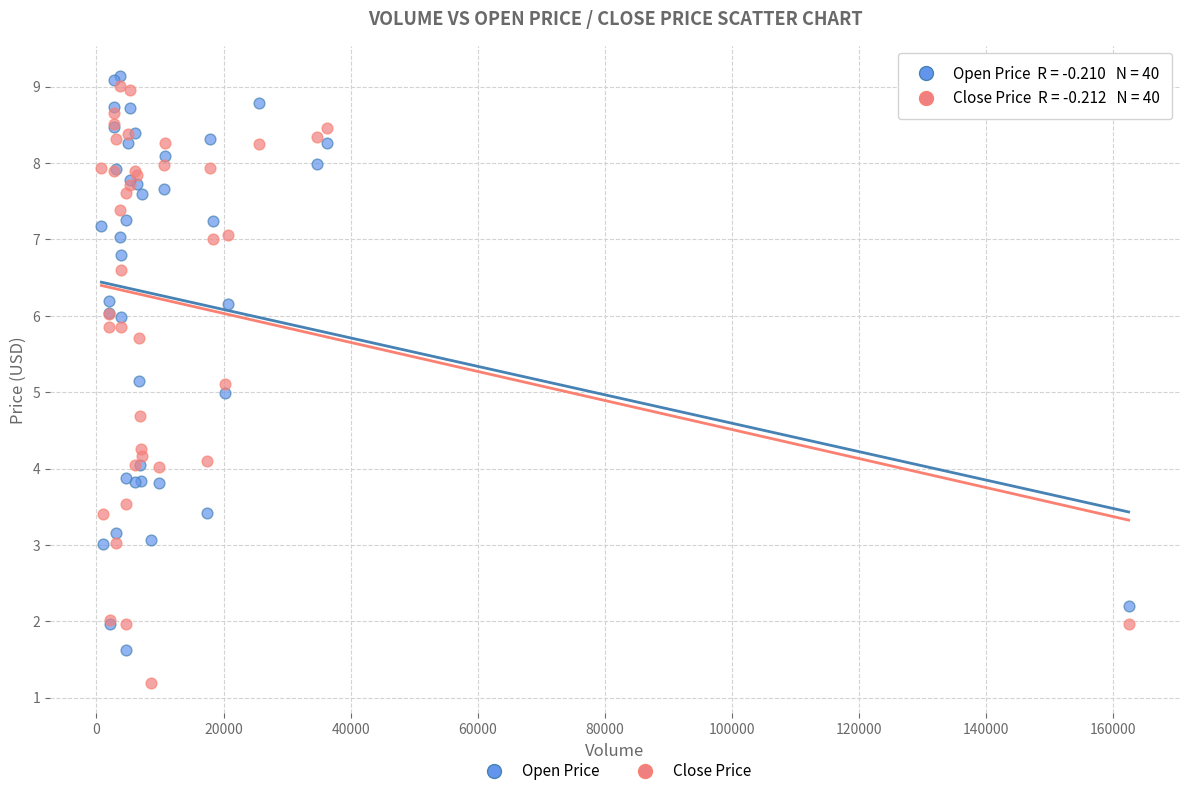

Which series contains the lowest Y value?

Close Price